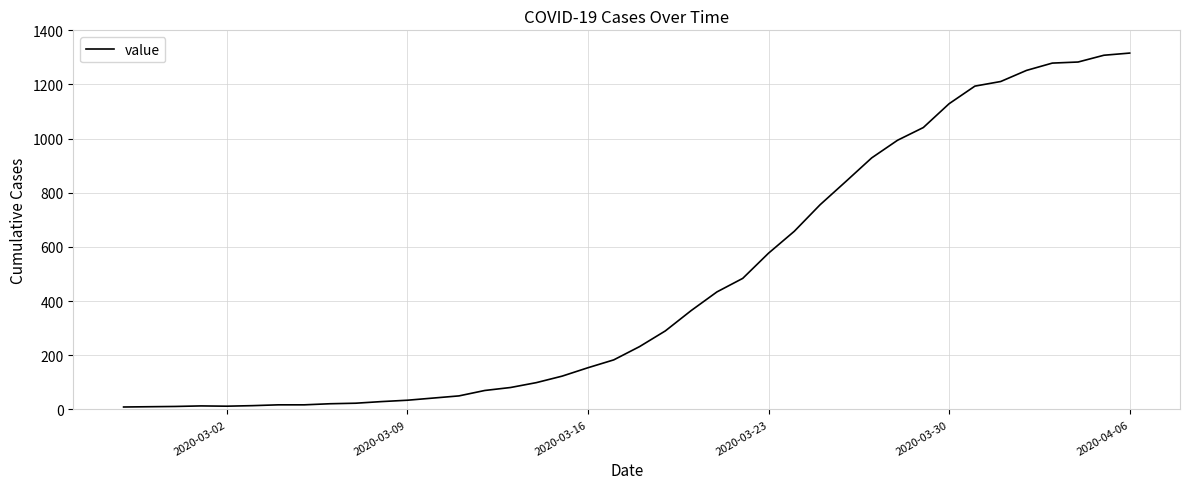

What is the maximum value shown in the chart?

1316